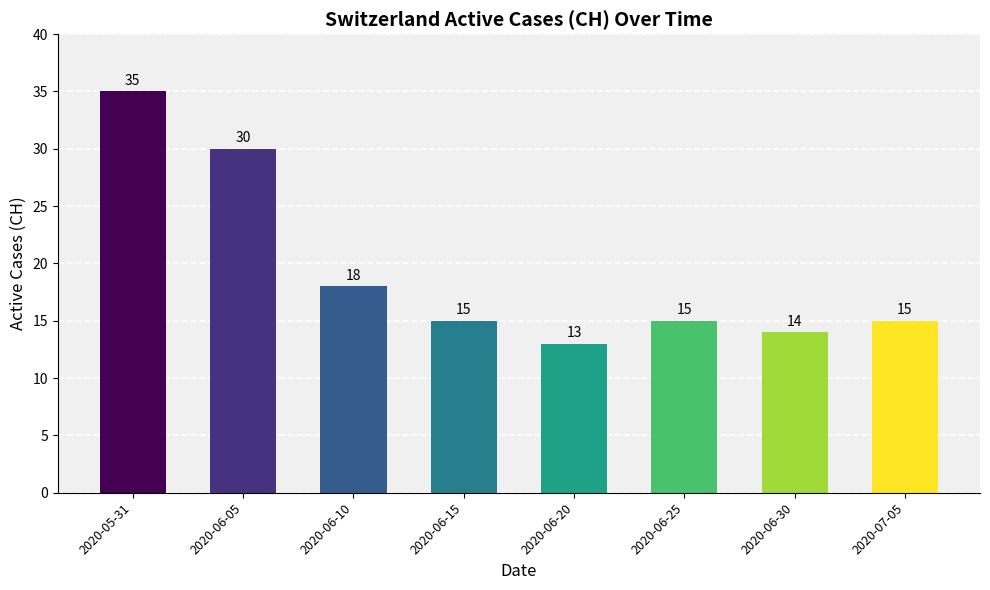

How many bars are there in total?

8